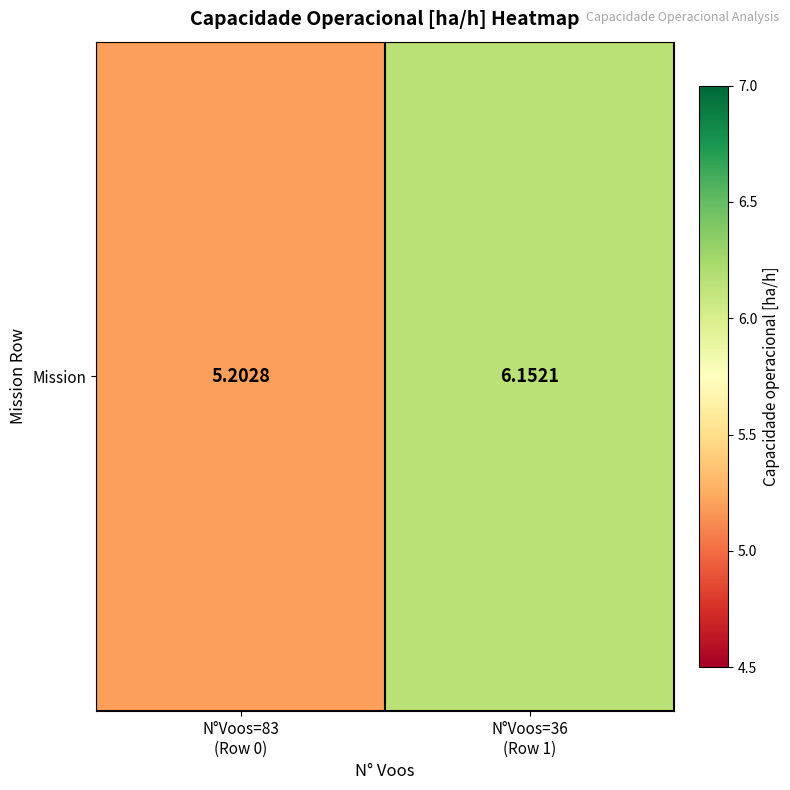

What is the sum of all values?

11.4